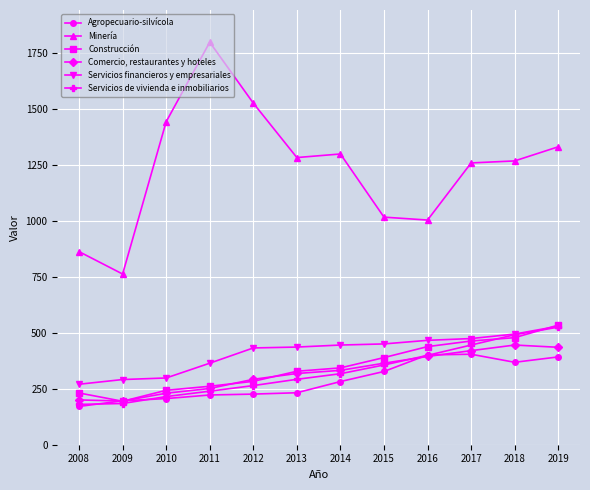

At how many categories does at least one series exceed 1048?

8